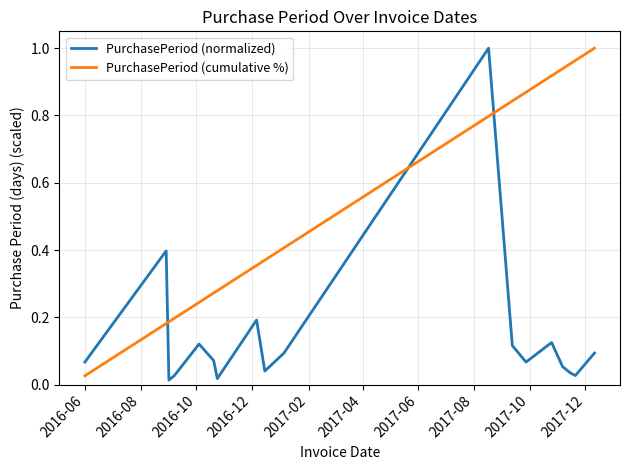

What are all the series names shown in the legend?

PurchasePeriod (normalized), PurchasePeriod (cumulative %)